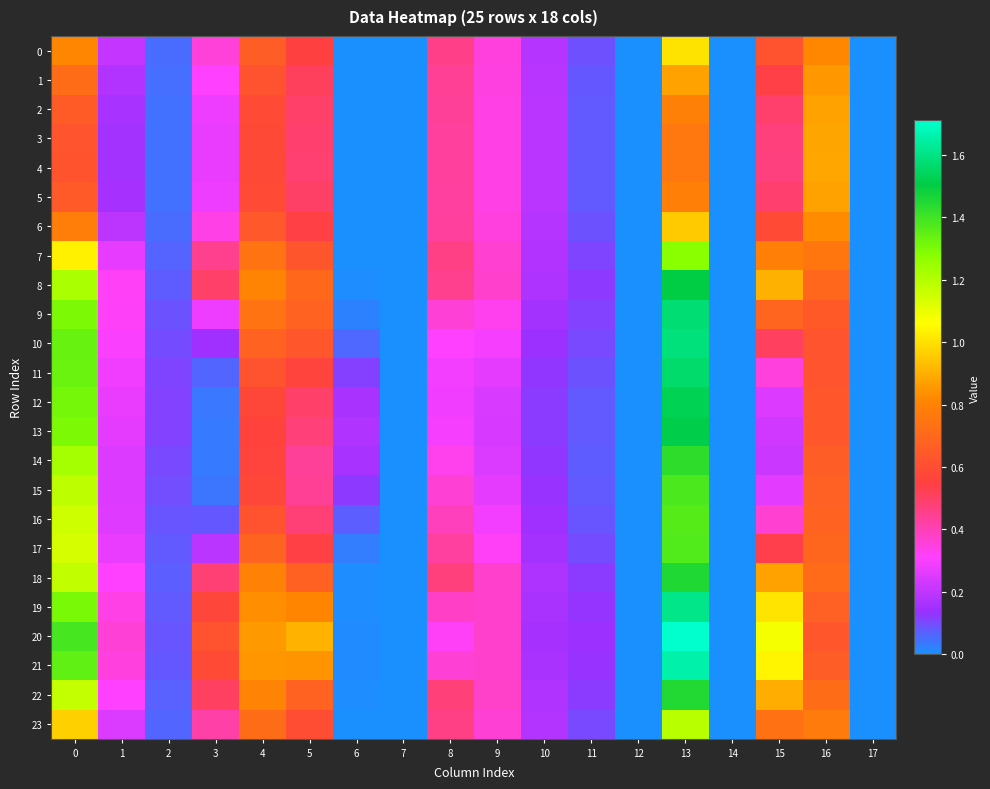

Between 13 and 4, which is larger?

13